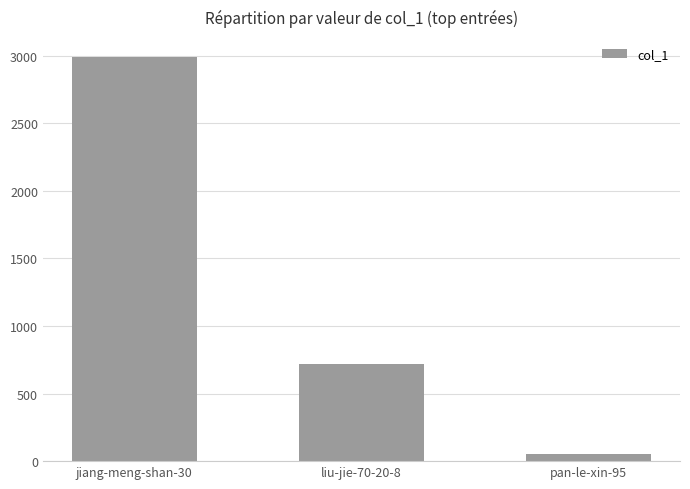

How many values are below 718?

1